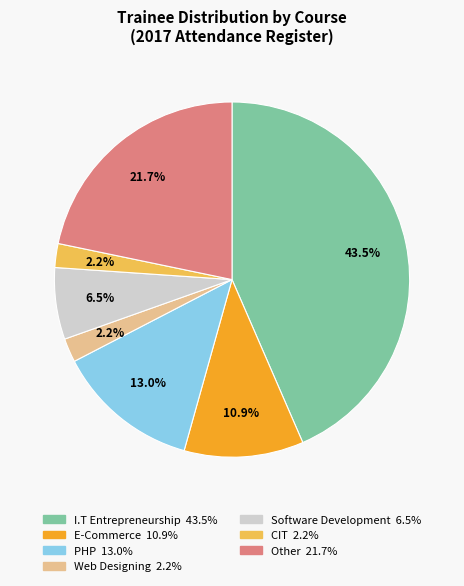

Does any single category account for the majority?

No